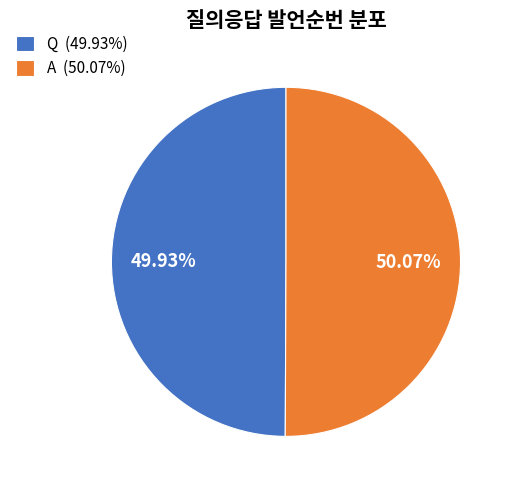

Approximately how many times larger is the value at A (50.07%) compared to Q (49.93%)?

1.0